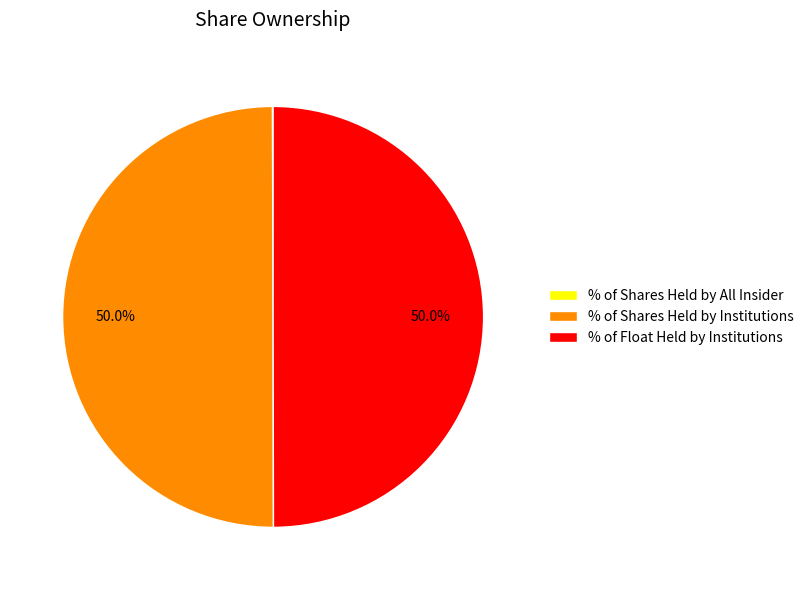

What portion of the pie excludes % of Float Held by Institutions?

50.0%